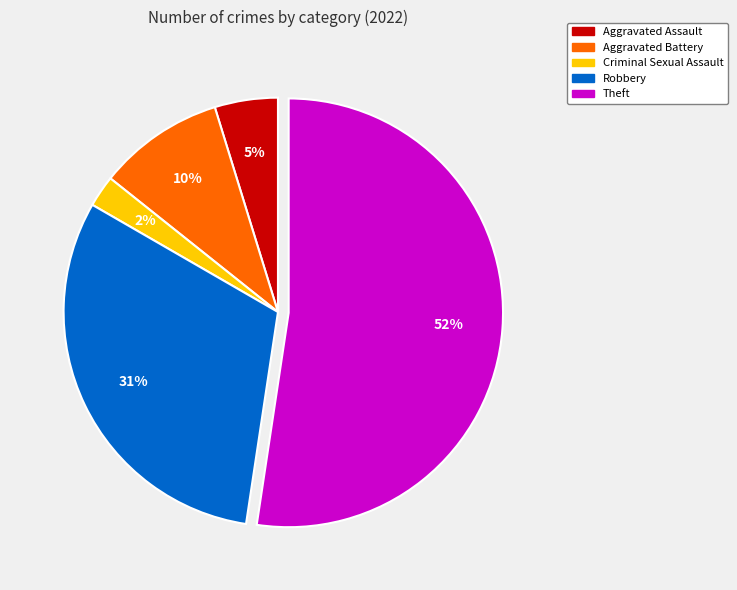

Is the sum of Aggravated Battery and Theft greater than half?

Yes